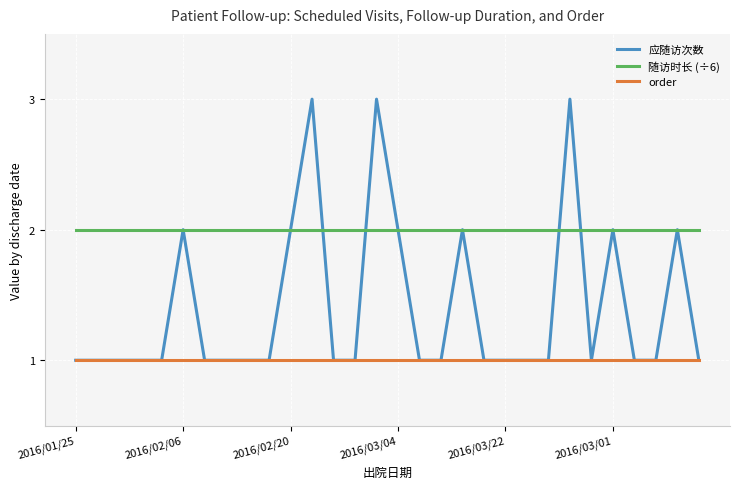

Which series has the largest range (max minus min)?

应随访次数